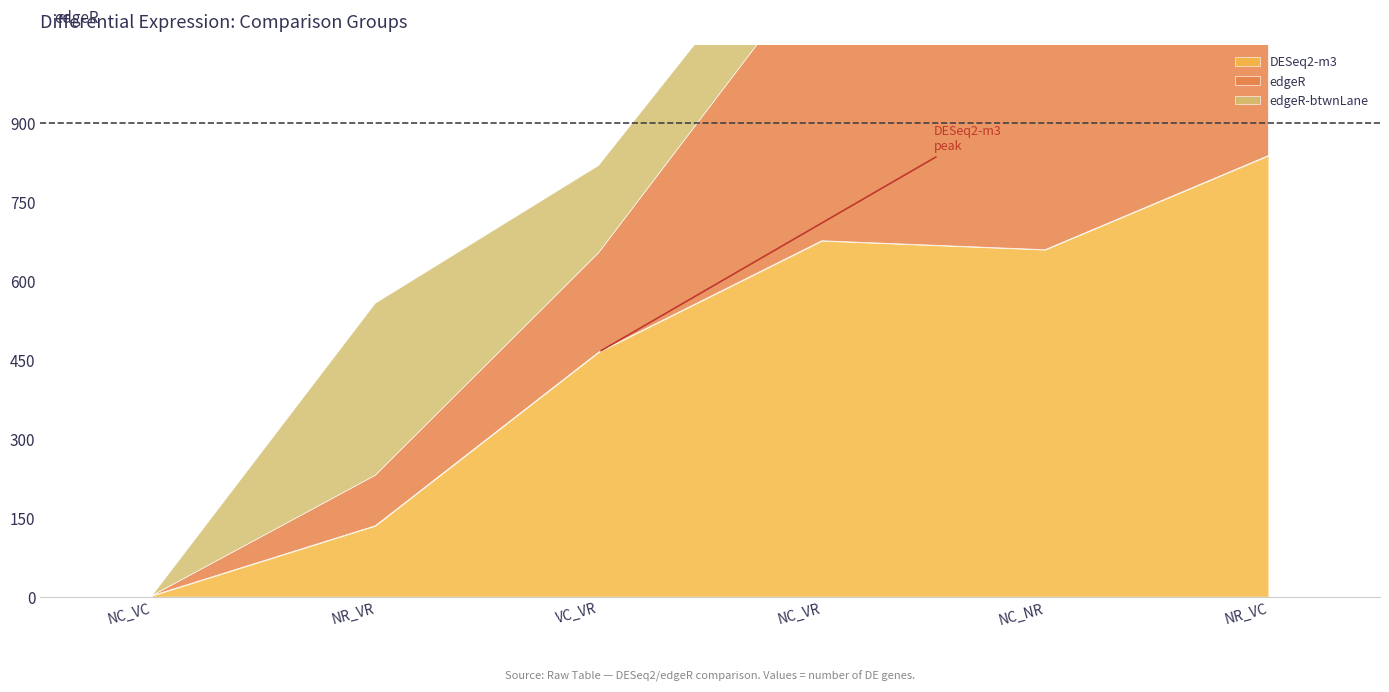

After their last crossing, which series has the higher values: edgeR-btwnLane or edgeR?

edgeR